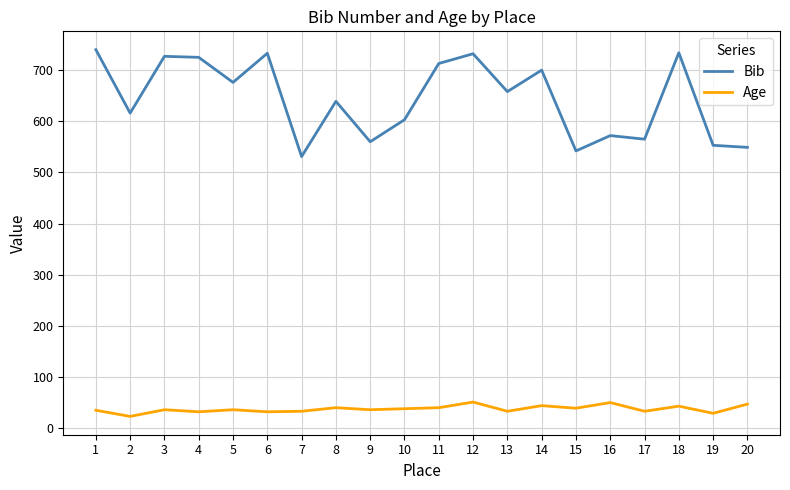

Is the value of Age at 20 greater than the value of Bib at 20?

No